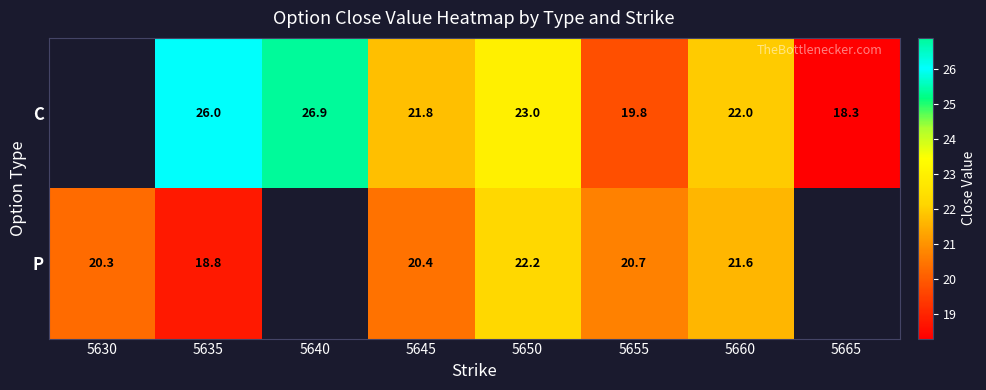

Count the number of categories in the chart.

8